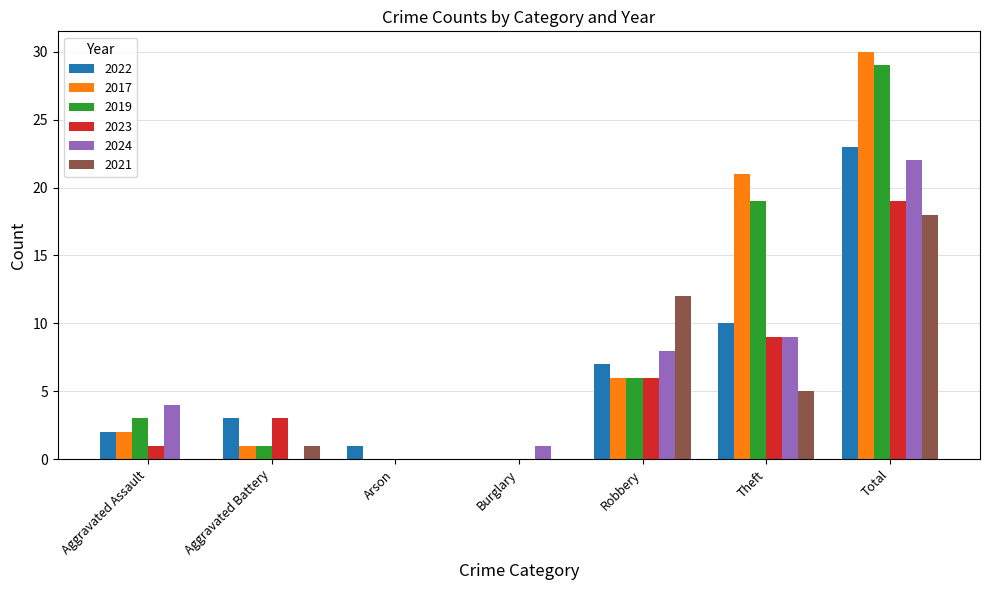

At which category does the chart reach its peak across all series?

Total